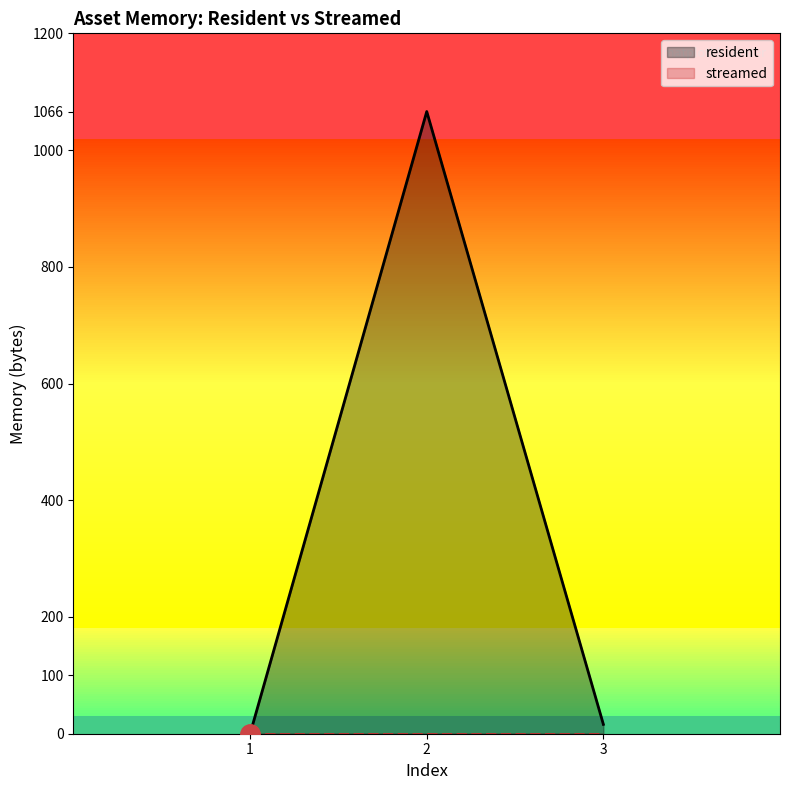

What is the difference between the maximum and second lowest values?

1050